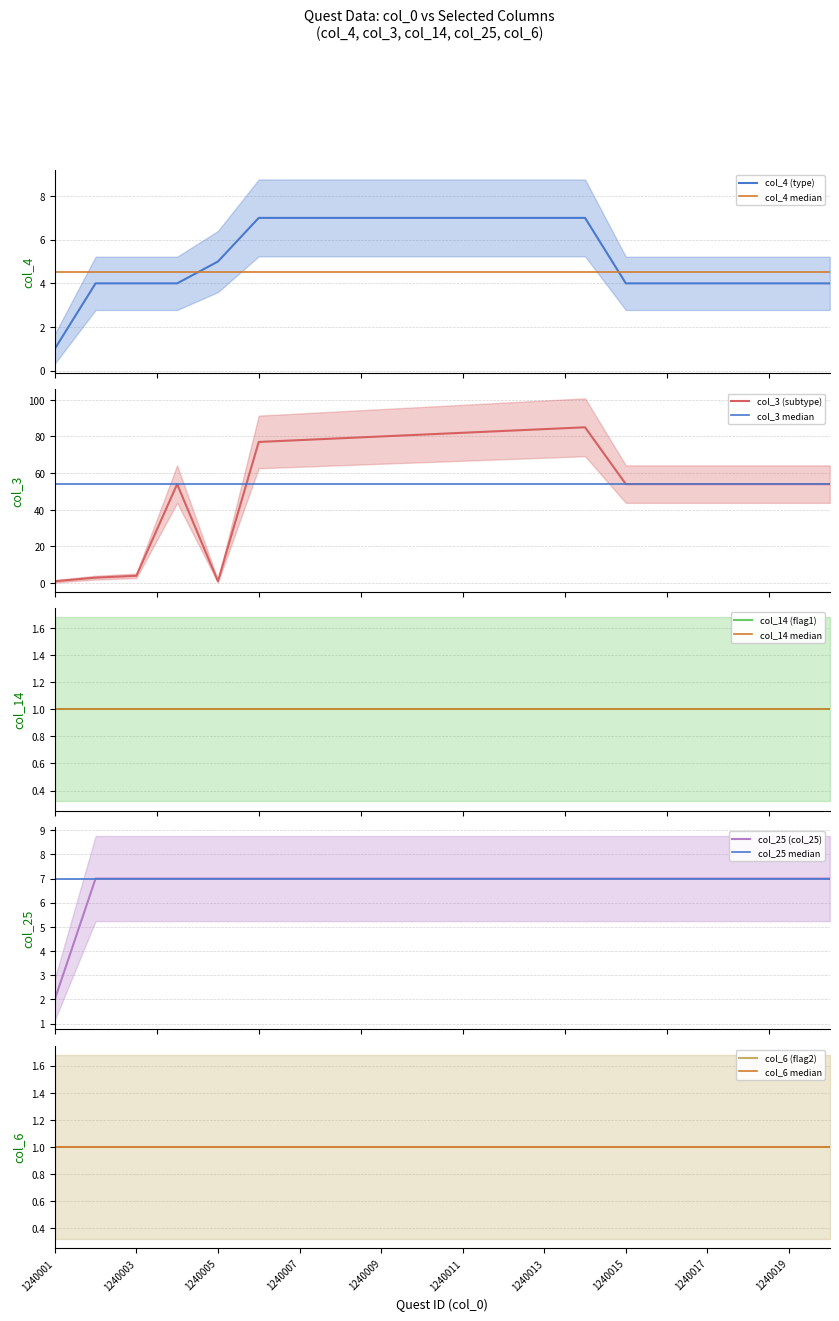

How many intersections are there between col_3 (subtype) and col_25 (col_25)?

3